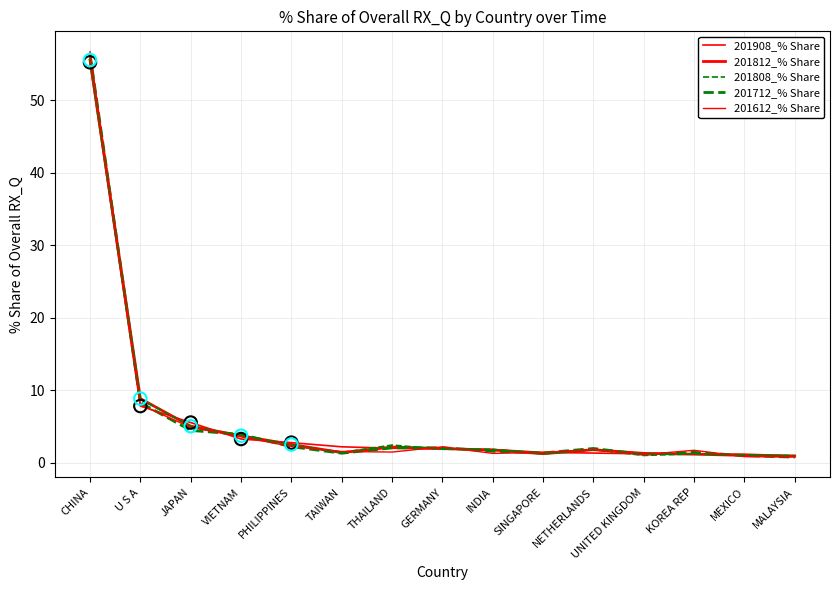

How many lines are shown in the chart?

5